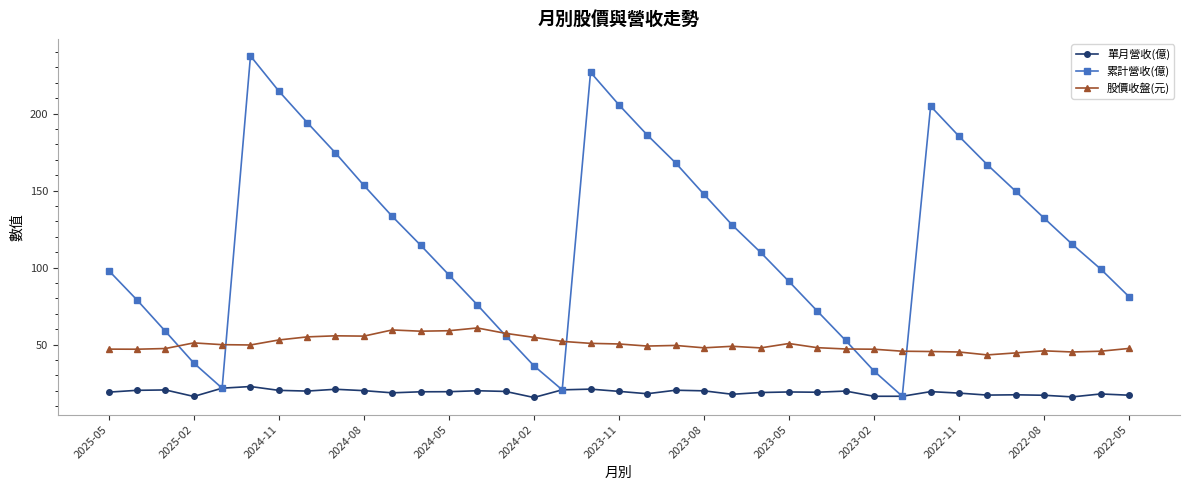

Which series has the widest spread of values?

累計營收(億)